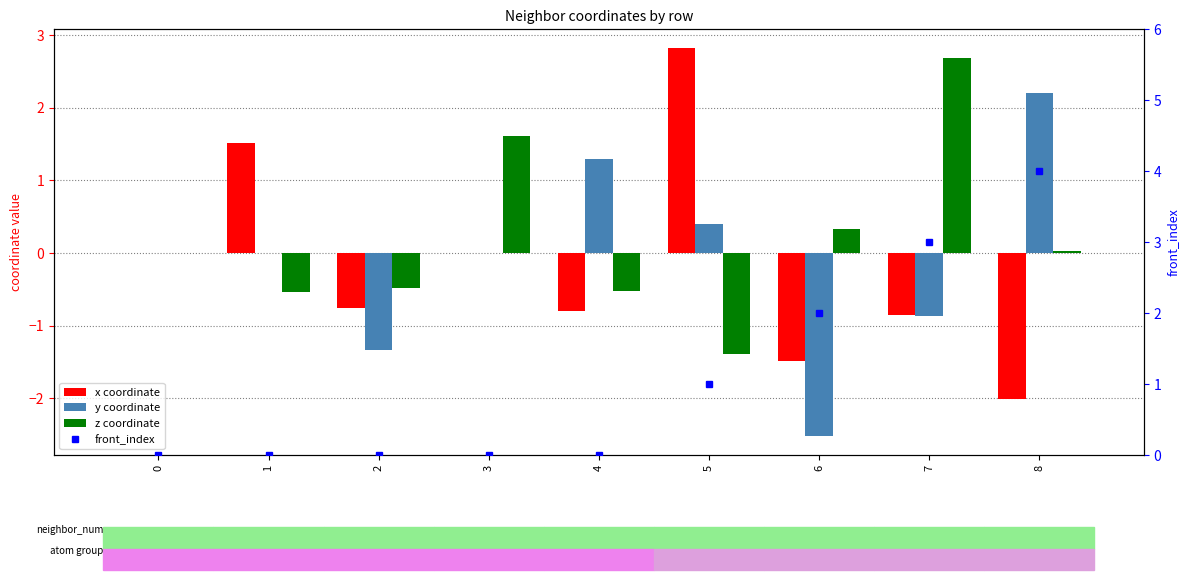

At which category is the sum across all series the highest?

8